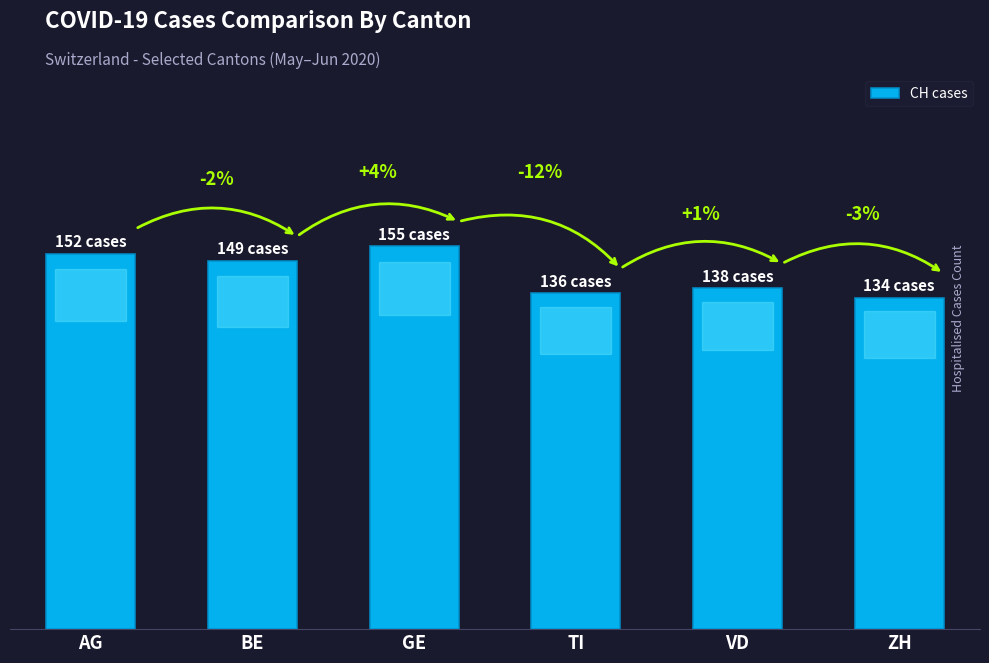

Reading left to right, list all the values displayed in this chart.

152	149	155	136	138	134